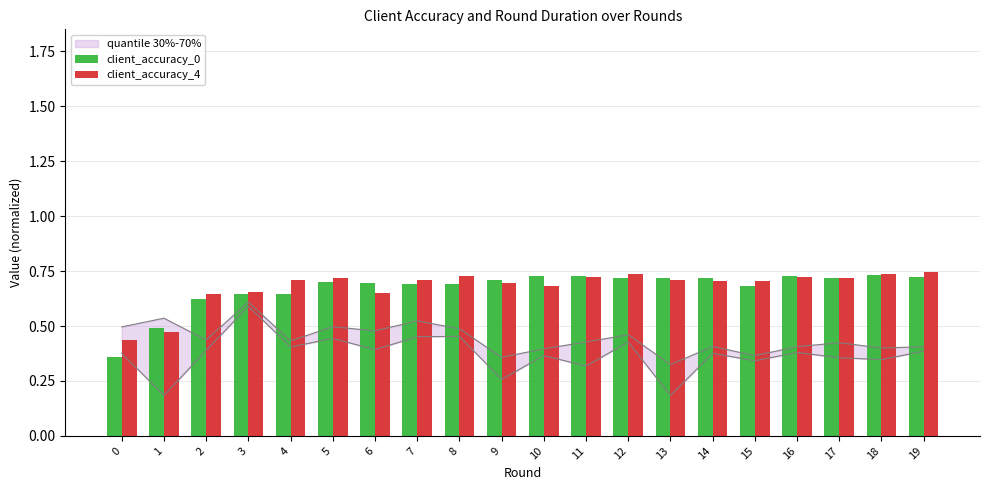

What is the difference between the maximum and second lowest values in the client_accuracy_4 series?

0.3